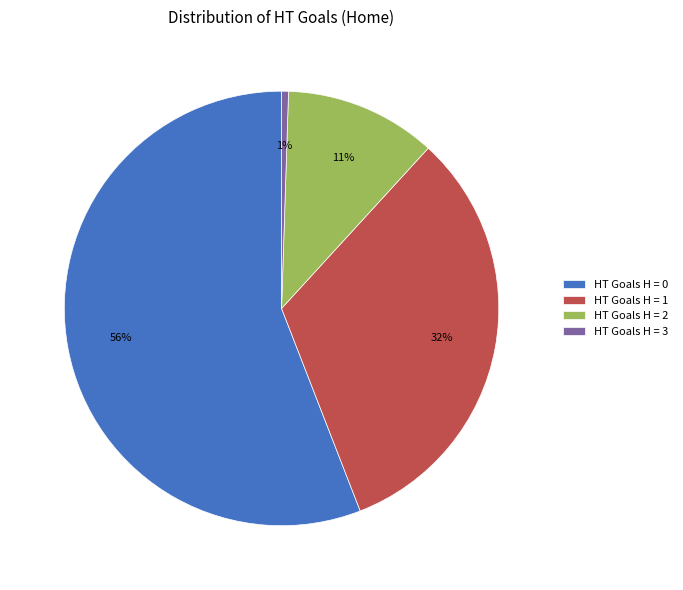

To the nearest percent, what is the average slice percentage?

25%